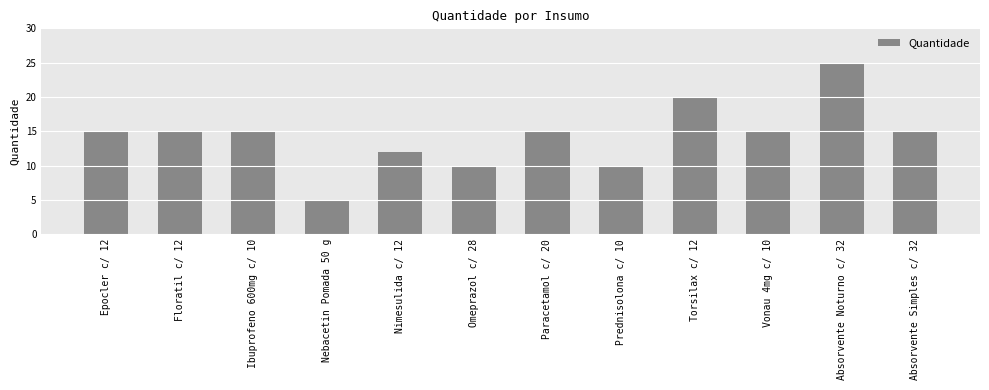

Does the chart contain stacked bars?

No